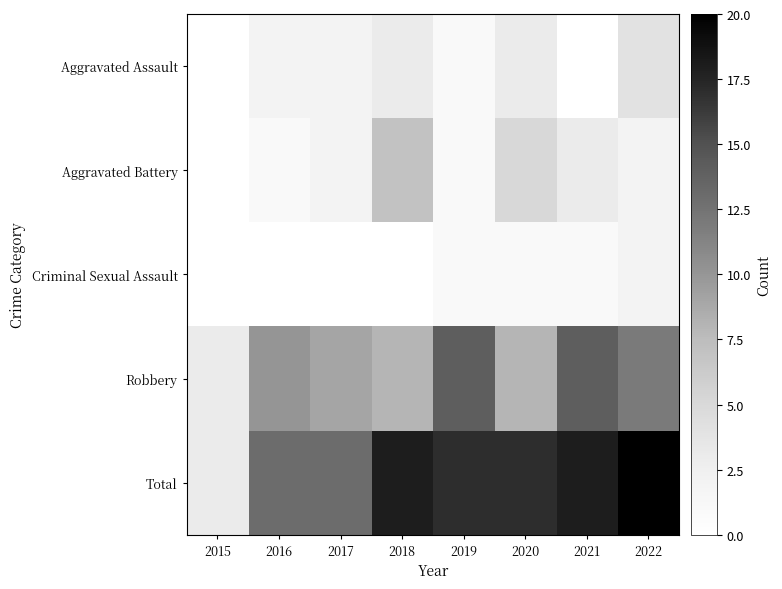

Reading left to right, transcribe all the data shown in this chart.

Aggravated Assault: 2015=0	2016=2	2017=2	2018=3	2019=1	2020=3	2021=0	2022=4
Aggravated Battery: 2015=0	2016=1	2017=2	2018=7	2019=1	2020=5	2021=3	2022=2
Criminal Sexual Assault: 2015=0	2016=0	2017=0	2018=0	2019=1	2020=1	2021=1	2022=2
Robbery: 2015=3	2016=10	2017=9	2018=8	2019=14	2020=8	2021=14	2022=12
Total: 2015=3	2016=13	2017=13	2018=18	2019=17	2020=17	2021=18	2022=20